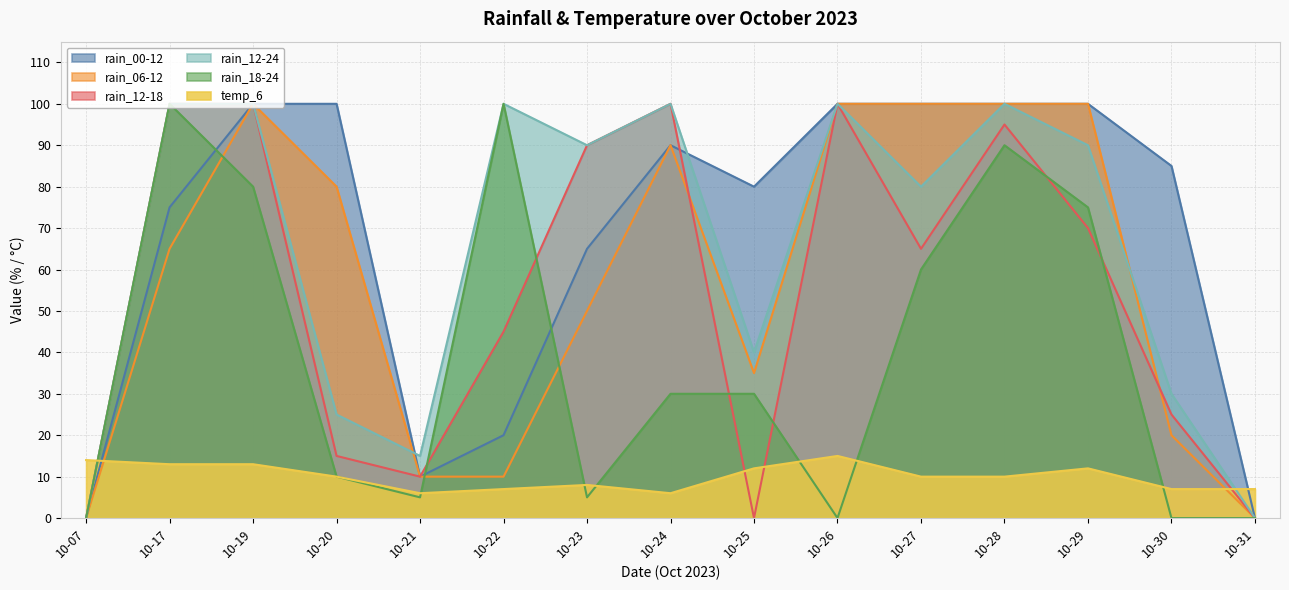

Reading left to right, what are all the values shown in this chart?

rain_00-12: 10-07=0	10-17=75	10-19=100	10-20=100	10-21=10	10-22=20	10-23=65	10-24=90	10-25=80	10-26=100	10-27=100	10-28=100	10-29=100	10-30=85	10-31=0
rain_06-12: 10-07=0	10-17=65	10-19=100	10-20=80	10-21=10	10-22=10	10-23=50	10-24=90	10-25=35	10-26=100	10-27=100	10-28=100	10-29=100	10-30=20	10-31=0
rain_12-18: 10-07=0	10-17=100	10-19=100	10-20=15	10-21=10	10-22=45	10-23=90	10-24=100	10-25=0	10-26=100	10-27=65	10-28=95	10-29=70	10-30=25	10-31=0
rain_12-24: 10-07=0	10-17=100	10-19=100	10-20=25	10-21=15	10-22=100	10-23=90	10-24=100	10-25=40	10-26=100	10-27=80	10-28=100	10-29=90	10-30=30	10-31=0
rain_18-24: 10-07=0	10-17=100	10-19=80	10-20=10	10-21=5	10-22=100	10-23=5	10-24=30	10-25=30	10-26=0	10-27=60	10-28=90	10-29=75	10-30=0	10-31=0
temp_6: 10-07=14	10-17=13	10-19=13	10-20=10	10-21=6	10-22=7	10-23=8	10-24=6	10-25=12	10-26=15	10-27=10	10-28=10	10-29=12	10-30=7	10-31=7